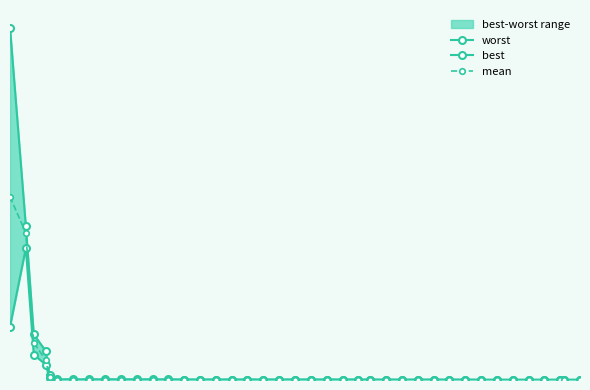

List the series in order of their peak value, lowest first.

best, mean, worst